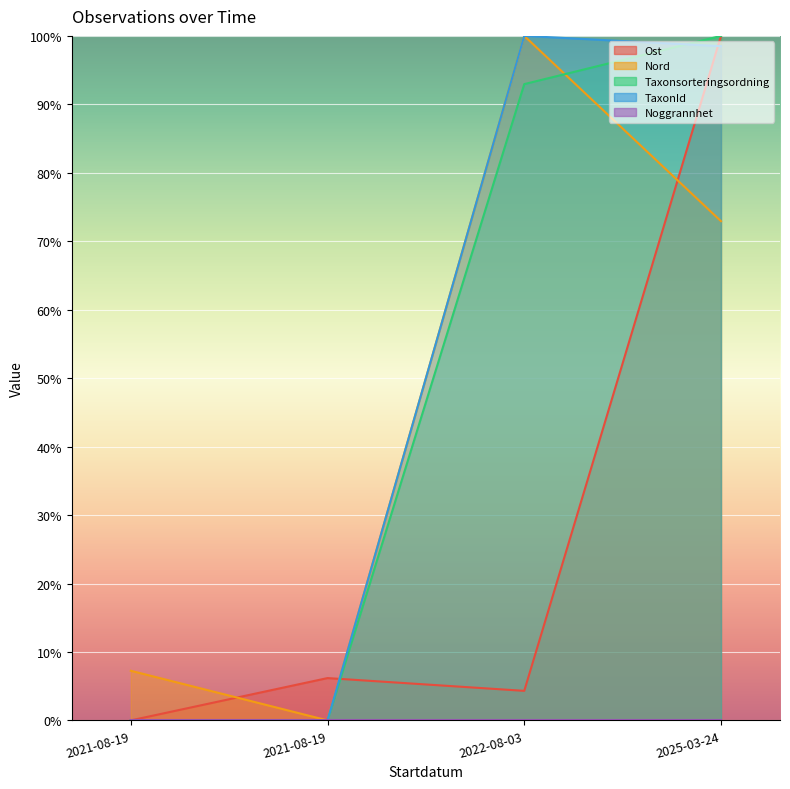

At which label does Taxonsorteringsordning reach its peak?

2025-03-24